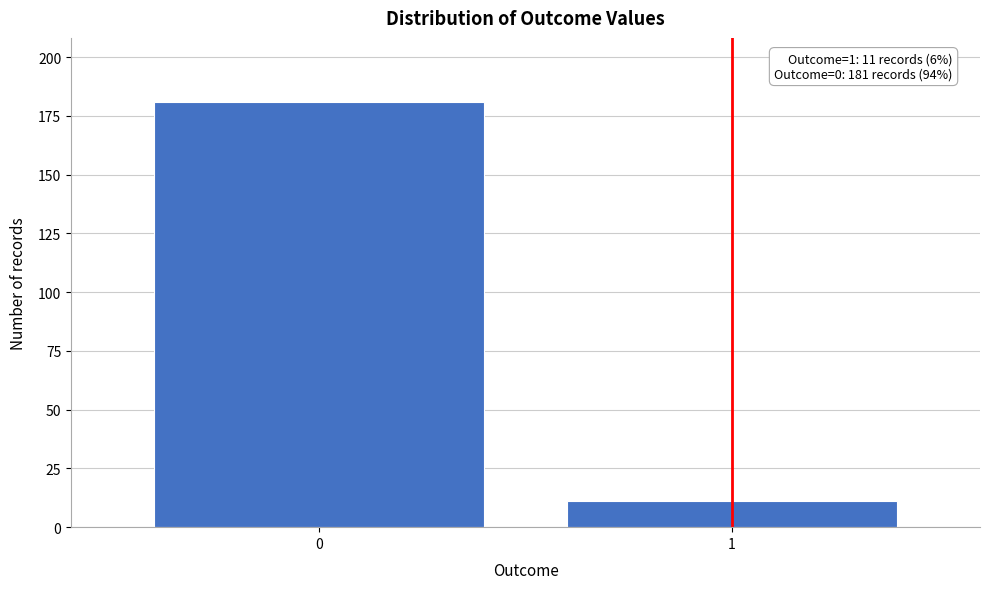

Reading right to left, transcribe all the data shown in this chart.

1=11	0=181